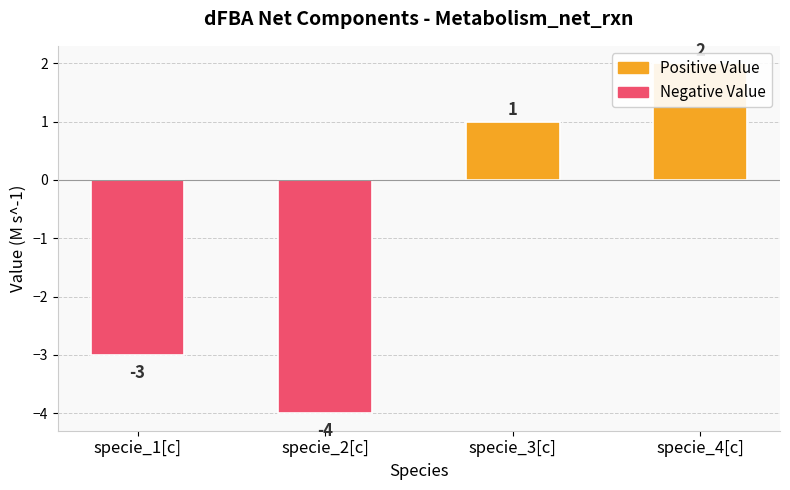

Rank the categories by value from highest to lowest.

specie_4[c], specie_3[c], specie_1[c], specie_2[c]